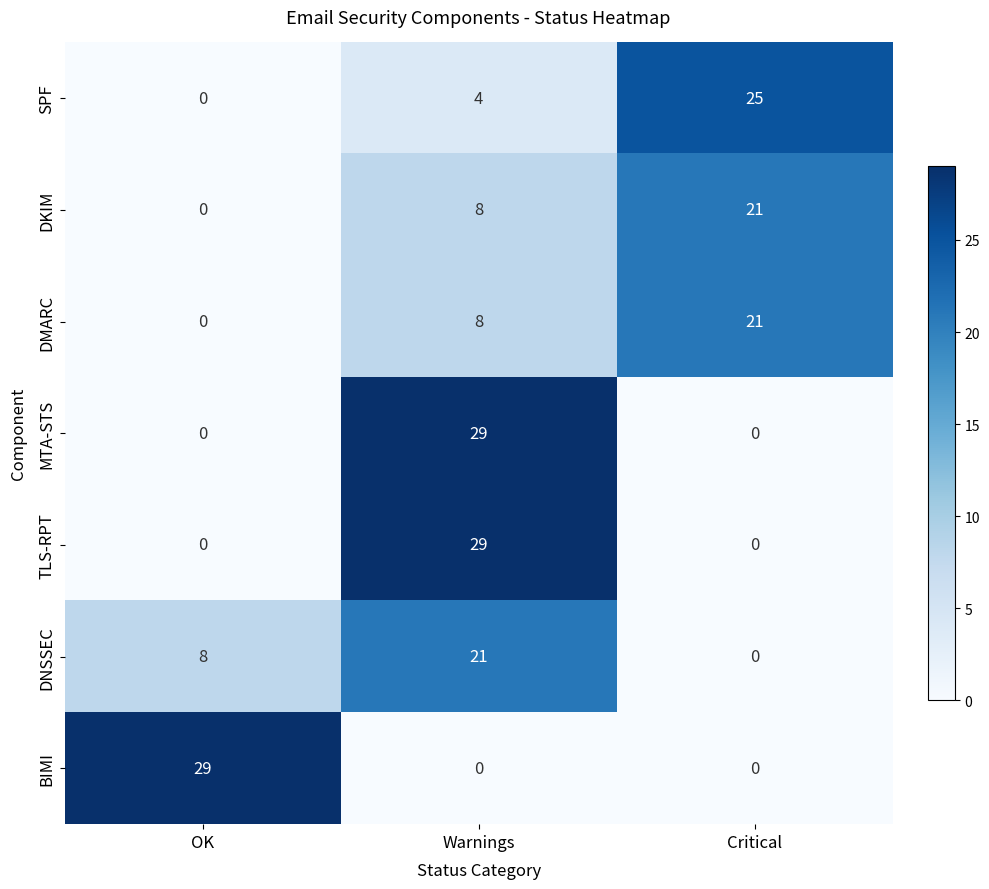

The value of SPF at Warnings is 5. True or false?

False